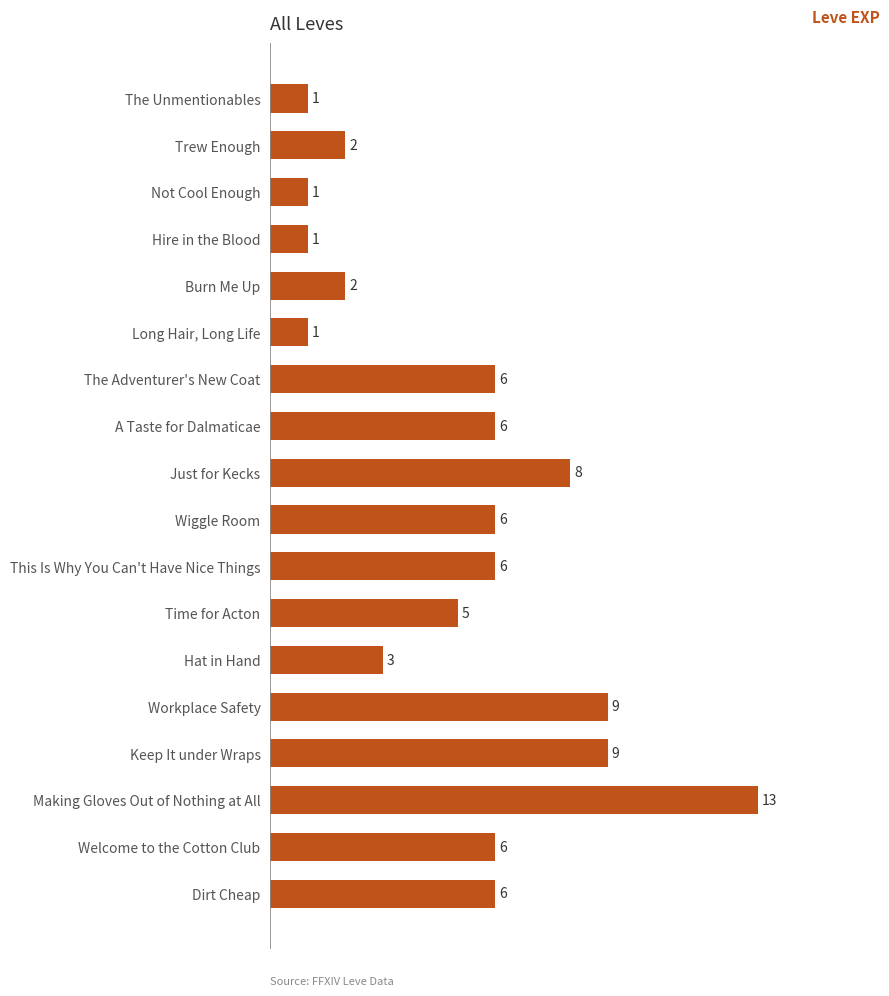

What is the maximum value shown in the chart?

13